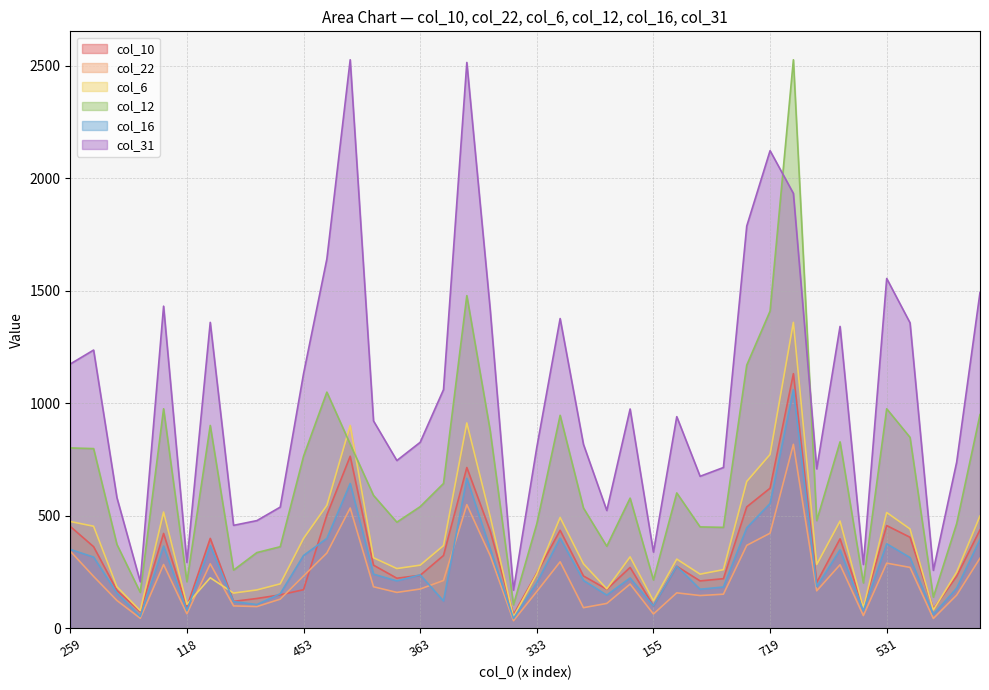

What is the spread (max minus min) of values at 281?

563